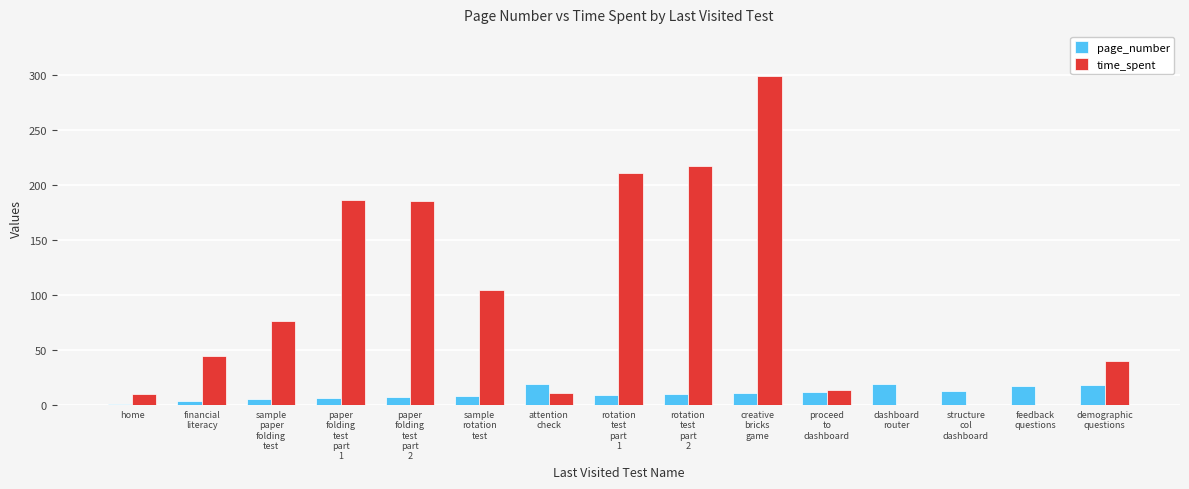

What is the maximum value shown in the chart?

299.5